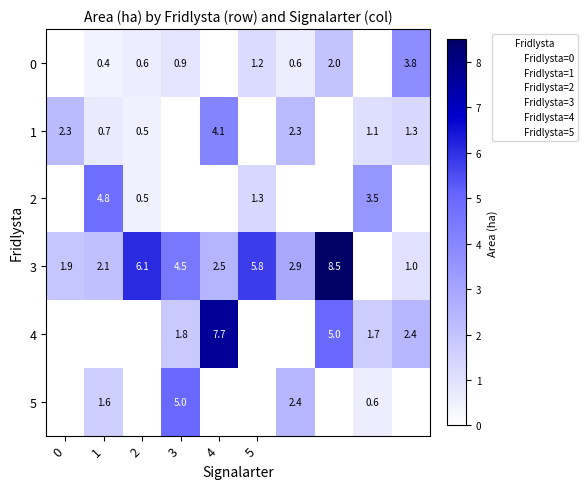

What is the average value of the 1 series?

1.2